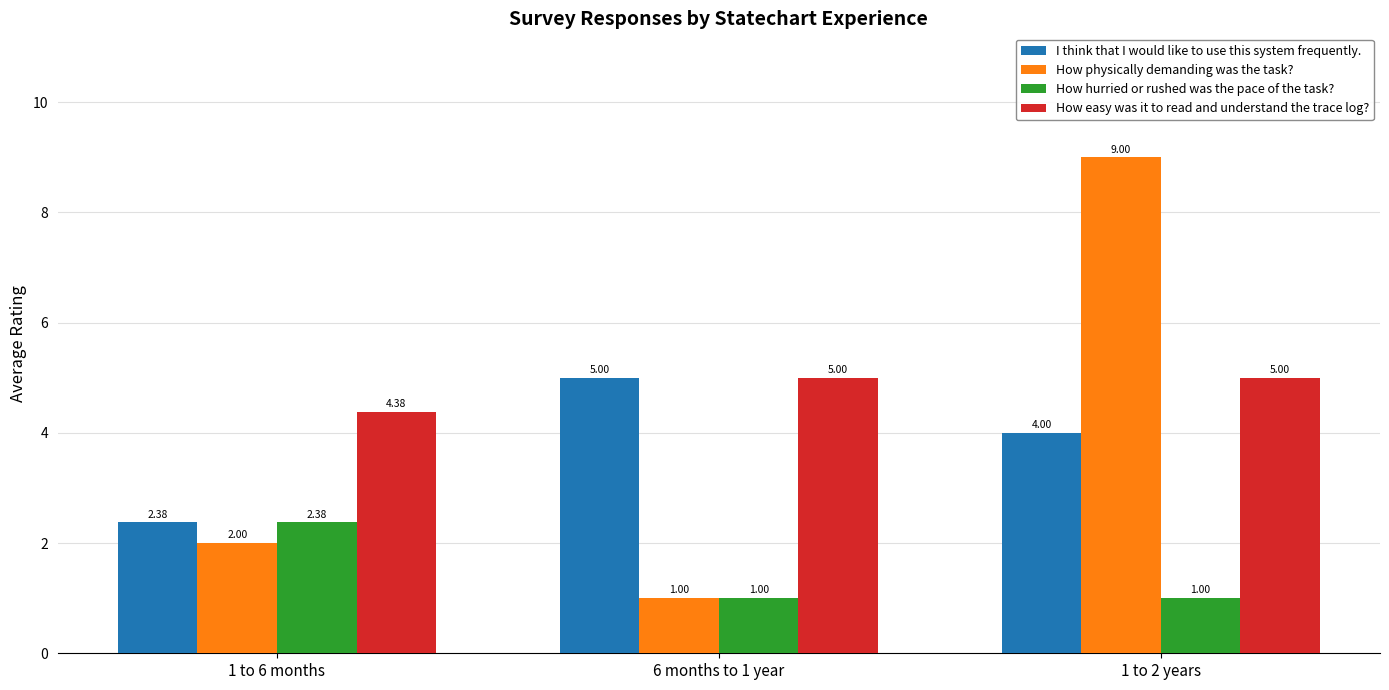

What position from the left is 6 months to 1 year?

2